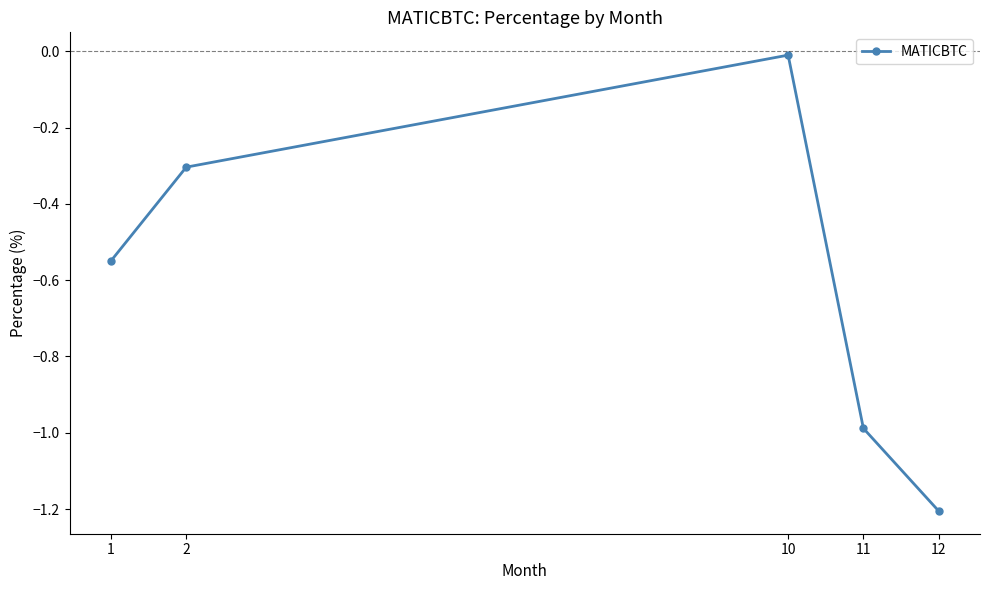

How many categories are shown in the chart?

5